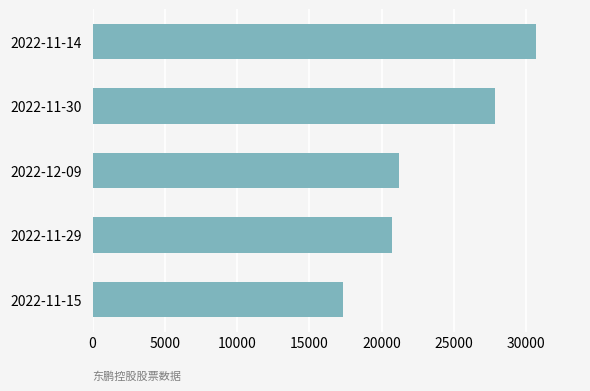

Between 2022-12-09 and 2022-11-14, which is larger?

2022-11-14